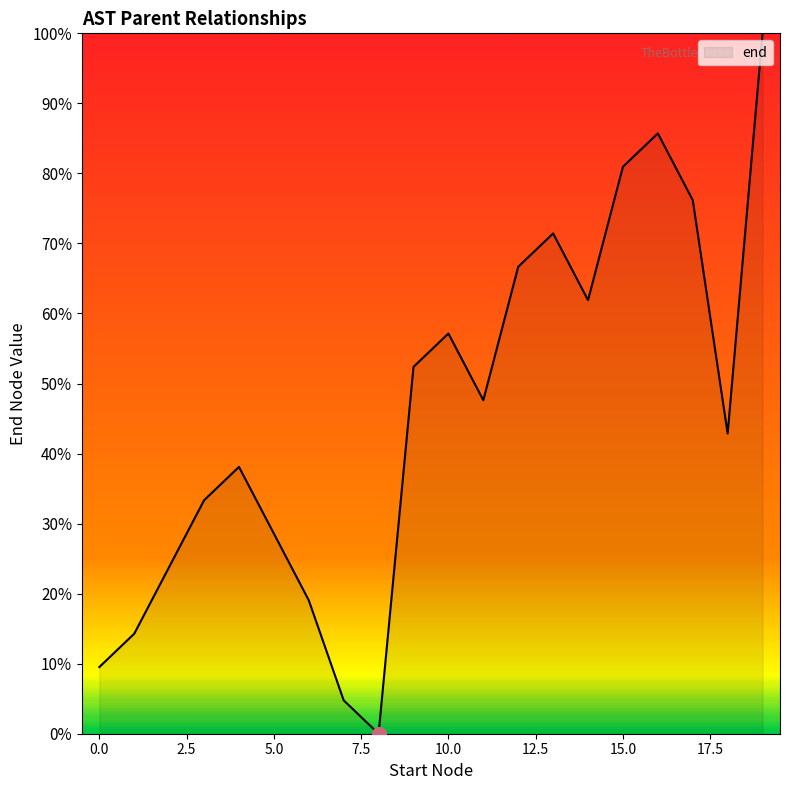

What is the difference between the maximum and minimum values?

100.0